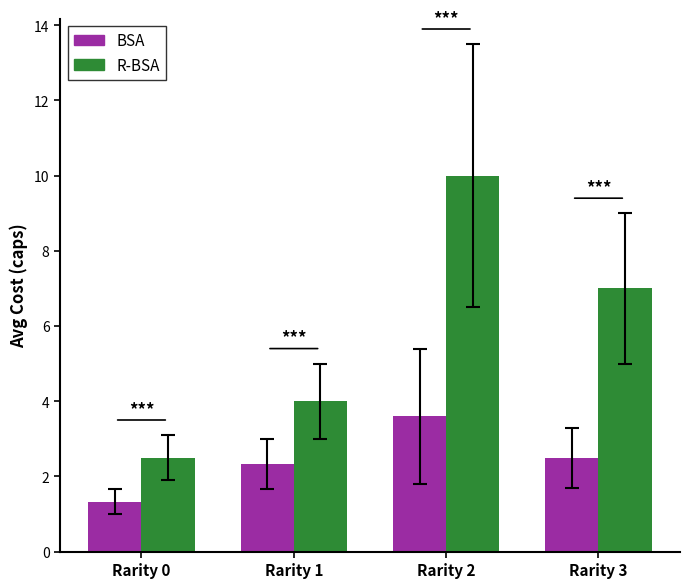

Which series changed the most between Rarity 1 and Rarity 3?

R-BSA